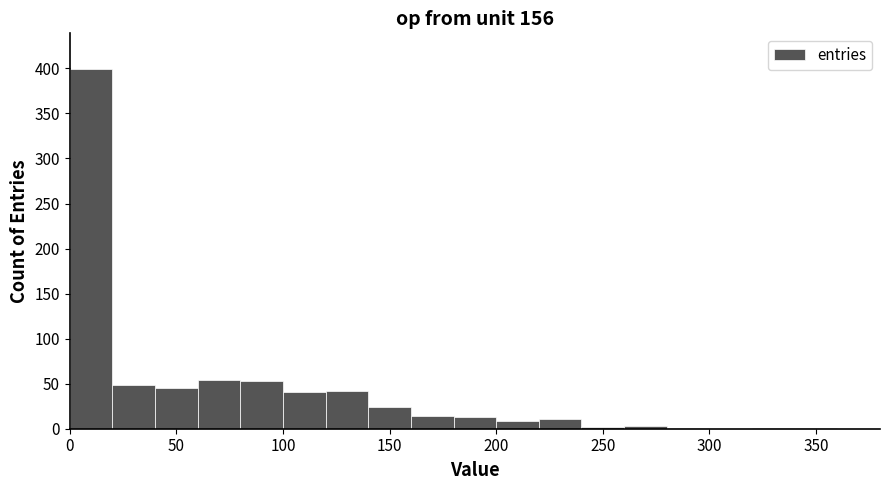

What is the height of the bar covering 140 to 160 on the x-axis? The values are not printed on the chart, so give them approximately, as read against the axis.

25